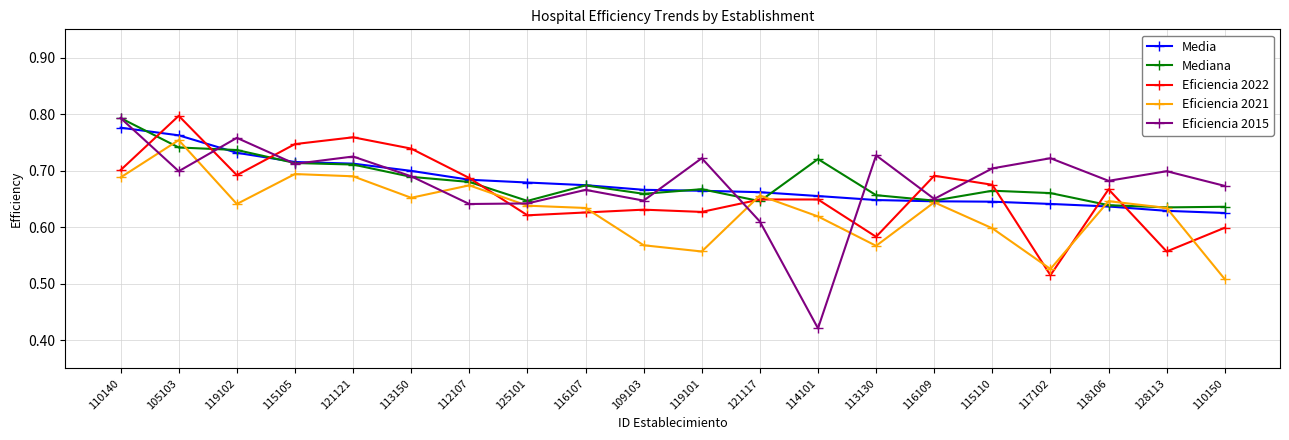

How many series are shown in this chart?

5